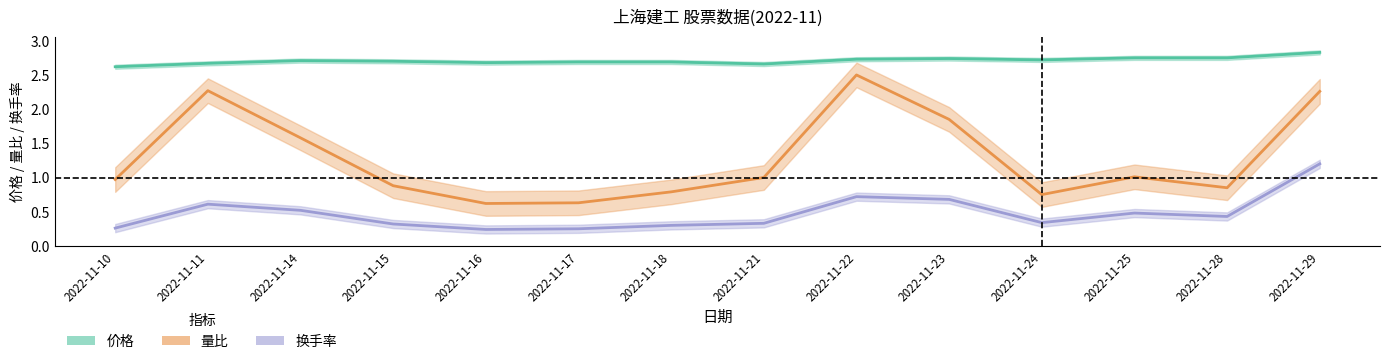

True or false: 价格 and 量比 cross at least once.

False